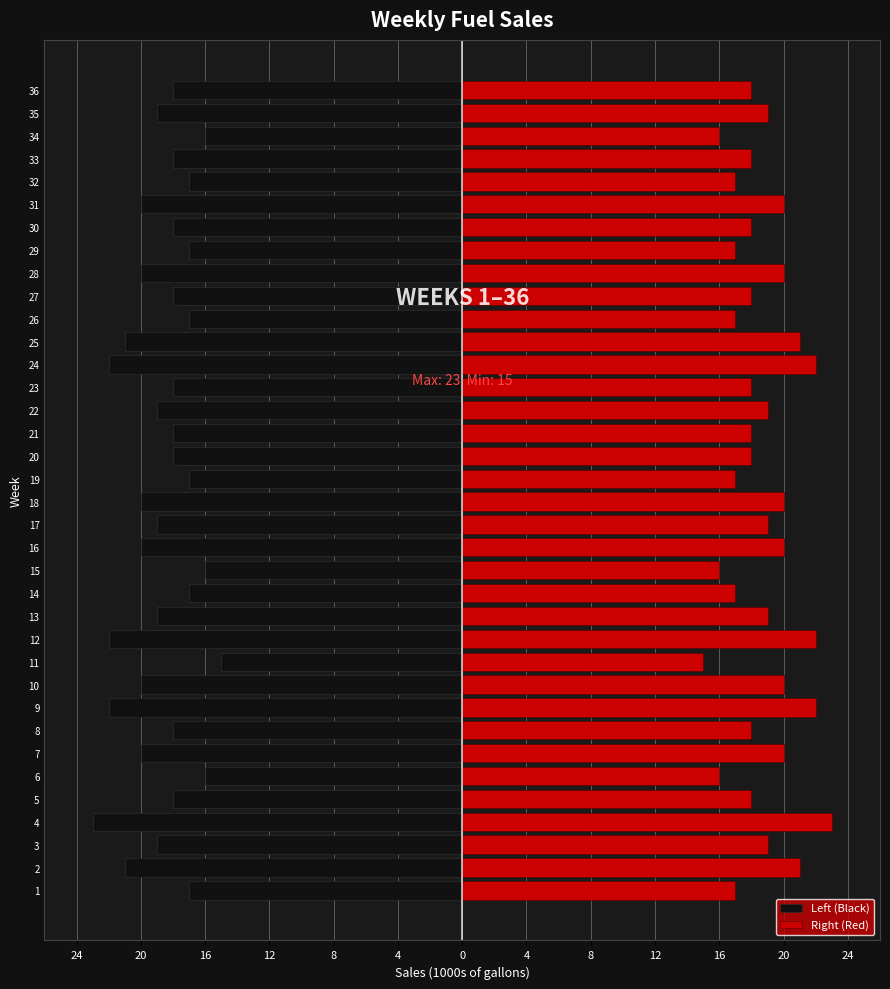

How many series are shown in this chart?

2